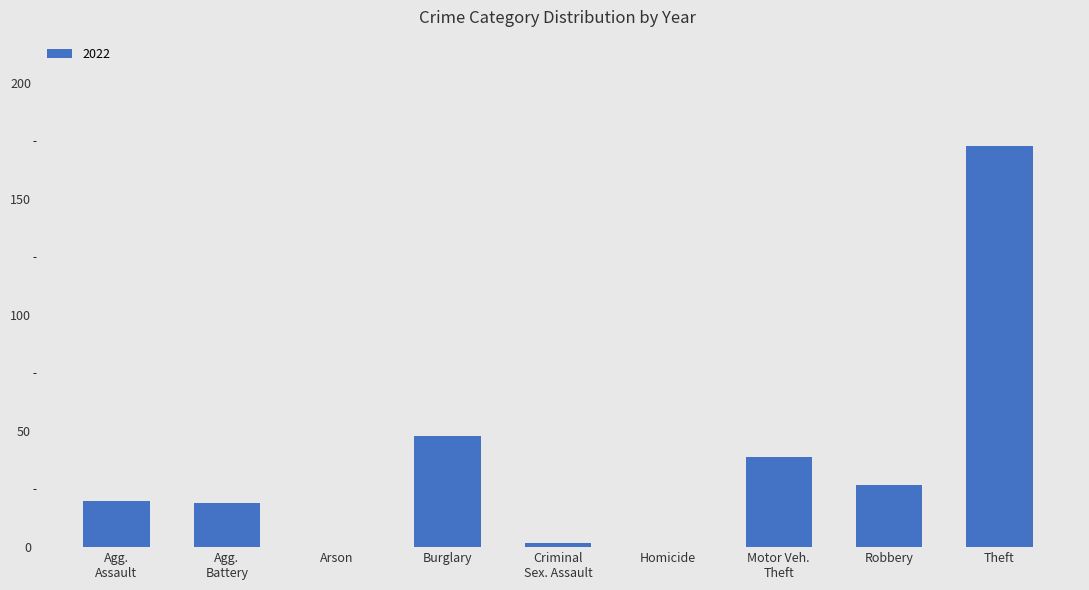

Count the number of data series in this chart.

1